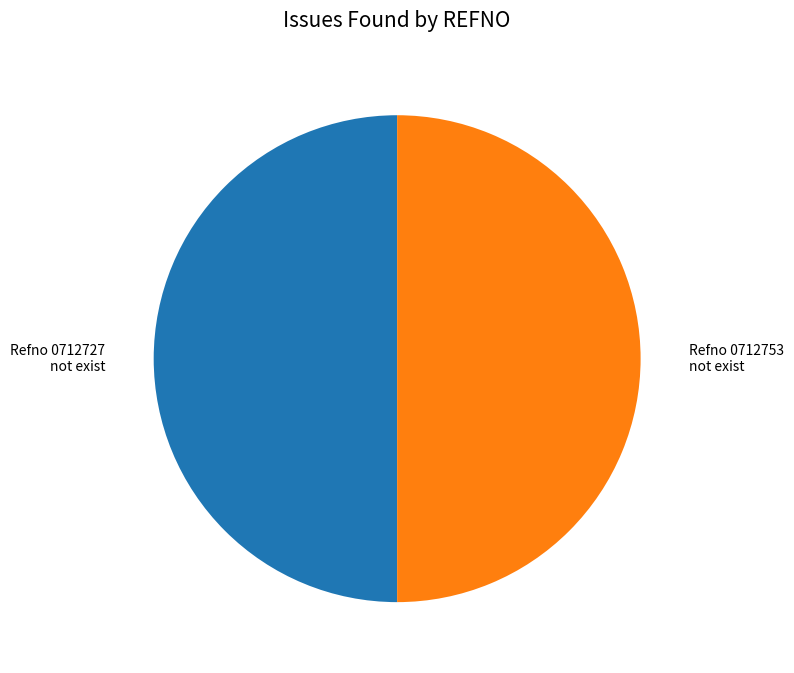

To the nearest percent, what is the average slice percentage?

50%